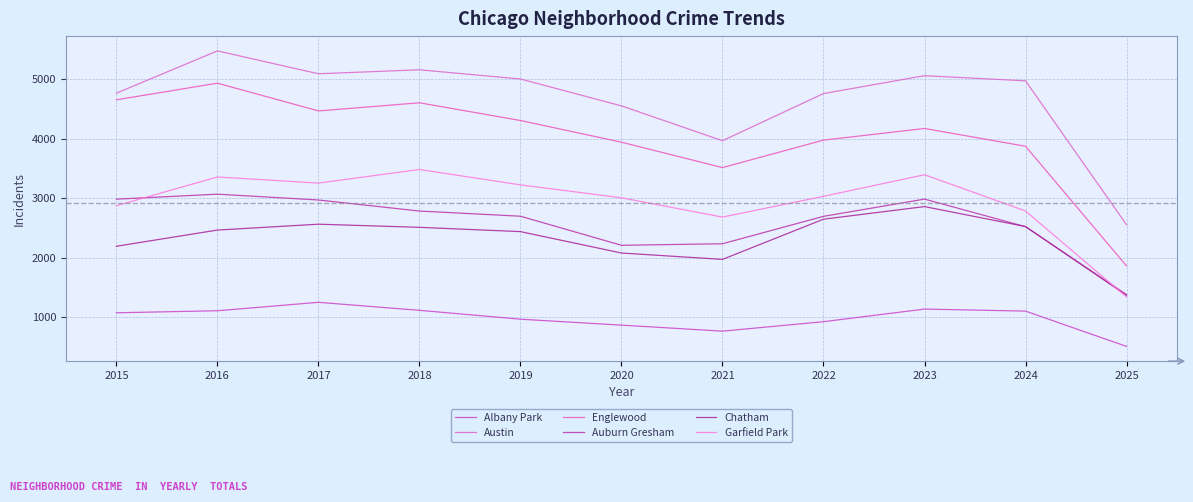

List the labels in order of Albany Park value, largest first.

2017, 2023, 2018, 2016, 2024, 2015, 2019, 2022, 2020, 2021, 2025